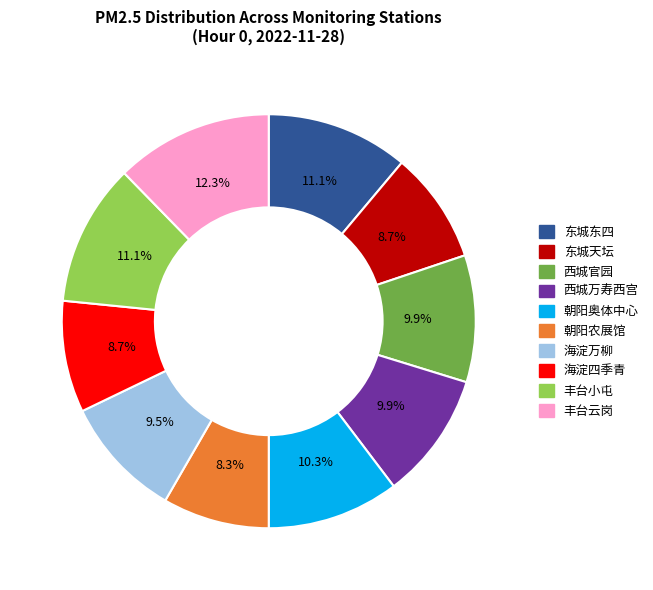

To the nearest percent, what is the average slice percentage?

10%